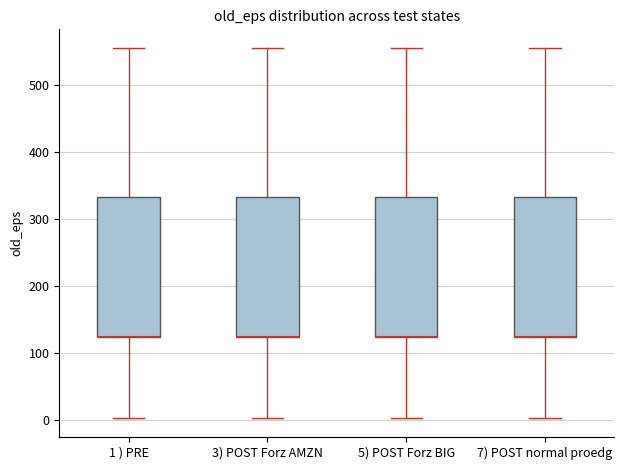

Reading left to right, transcribe this box plot: for each box, give where its median line is, the range the box spans, and where its two whiskers end, as read against the y-axis. The values are not printed on the chart, so give them approximately, as read against the axis.

1 ) PRE: median 120 (drawn on the box's lower edge), box 120 to 330, whiskers 0 to 560
3) POST Forz AMZN: median 120 (drawn on the box's lower edge), box 120 to 330, whiskers 0 to 560
5) POST Forz BIG: median 120 (drawn on the box's lower edge), box 120 to 330, whiskers 0 to 560
7) POST normal proedg: median 120 (drawn on the box's lower edge), box 120 to 330, whiskers 0 to 560